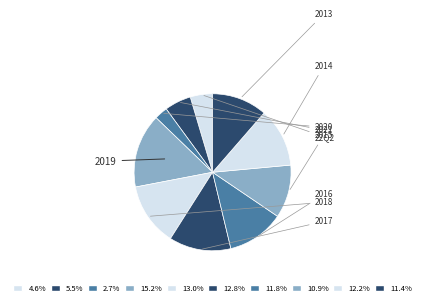

Rank the categories by value from lowest to highest.

2020, 22Q2, 2021, 2015, 2013, 2016, 2014, 2017, 2018, 2019